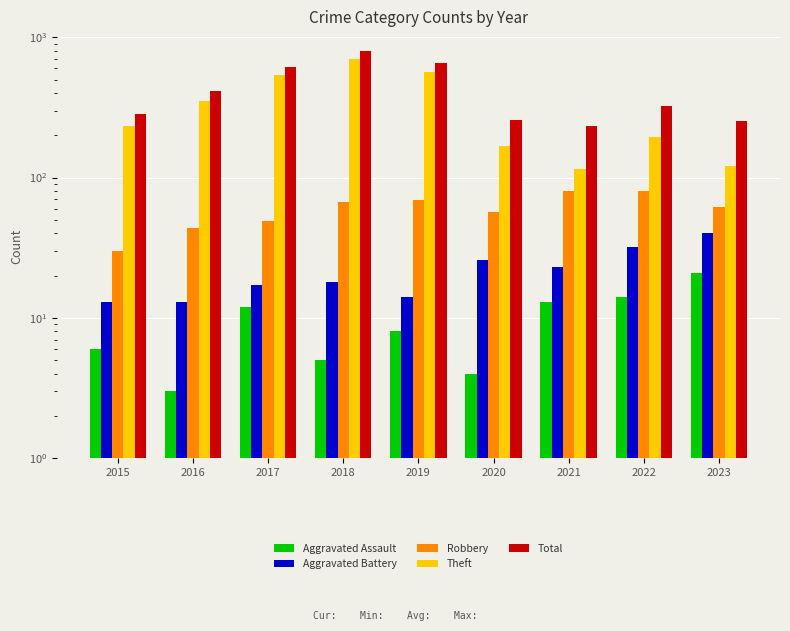

How many groups of bars are there?

9